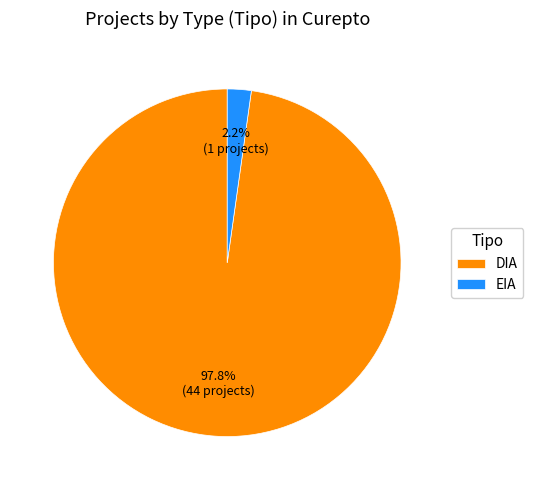

Is DIA the majority of the pie?

Yes